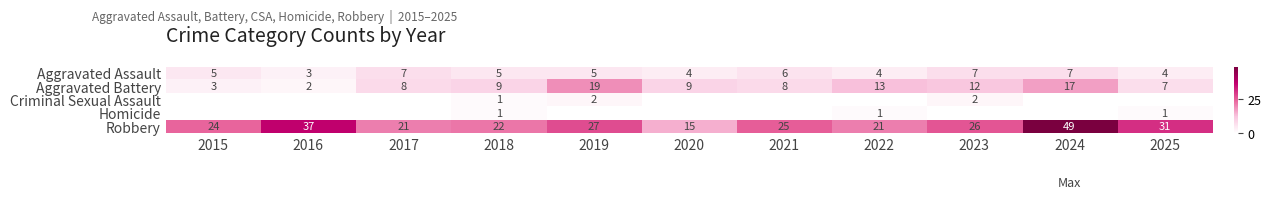

What is the total value across all series at 2019?

53